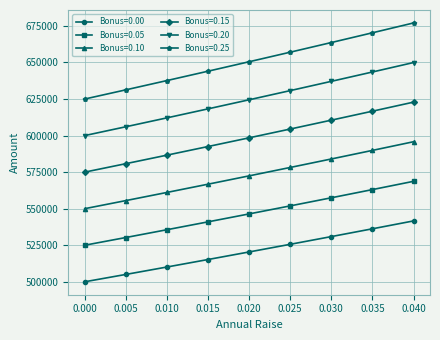

Which series has the largest range (max minus min)?

Bonus=0.25